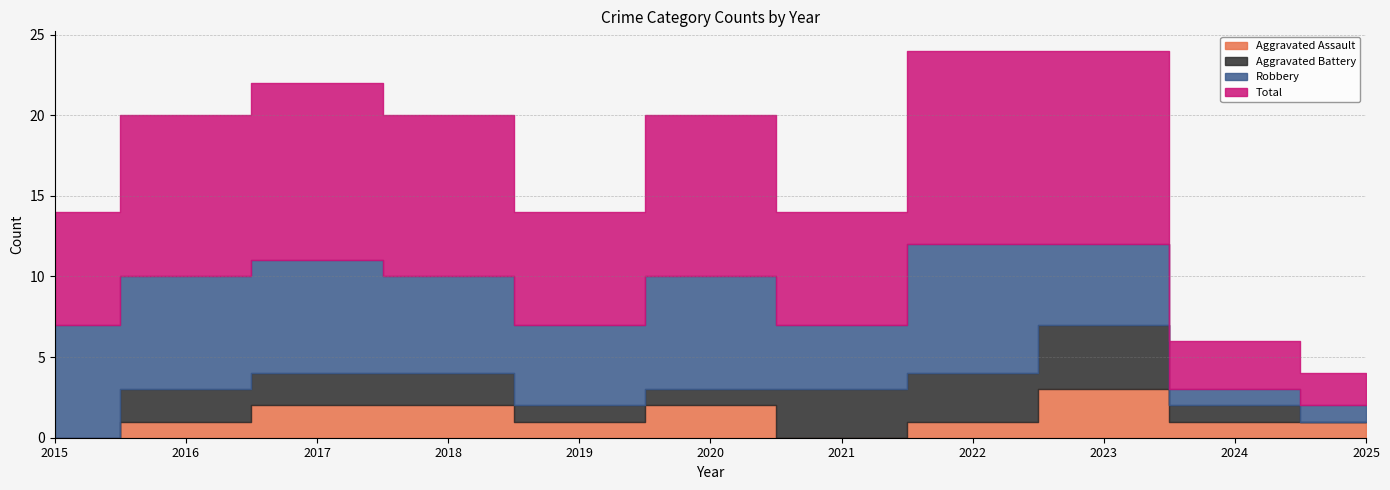

What is the difference between the Aggravated Battery values at 2015 and 2023?

4